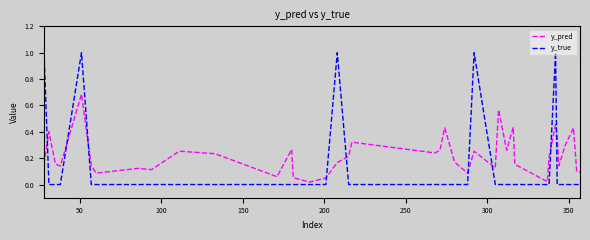

Which series ends up on top after the final intersection of y_pred and y_true?

y_pred